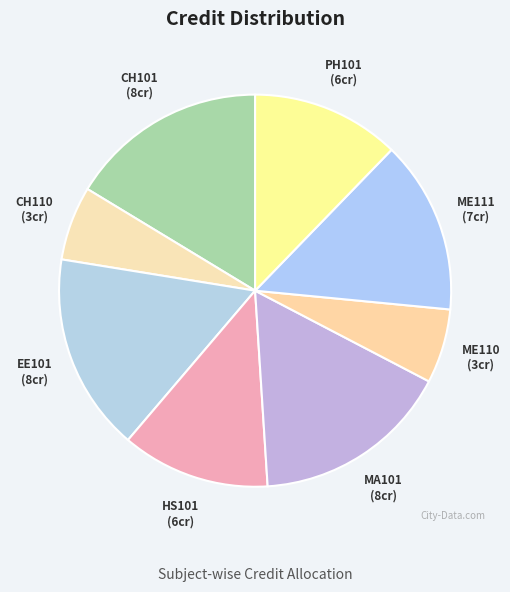

Does ME111 account for over 50% of the chart?

No